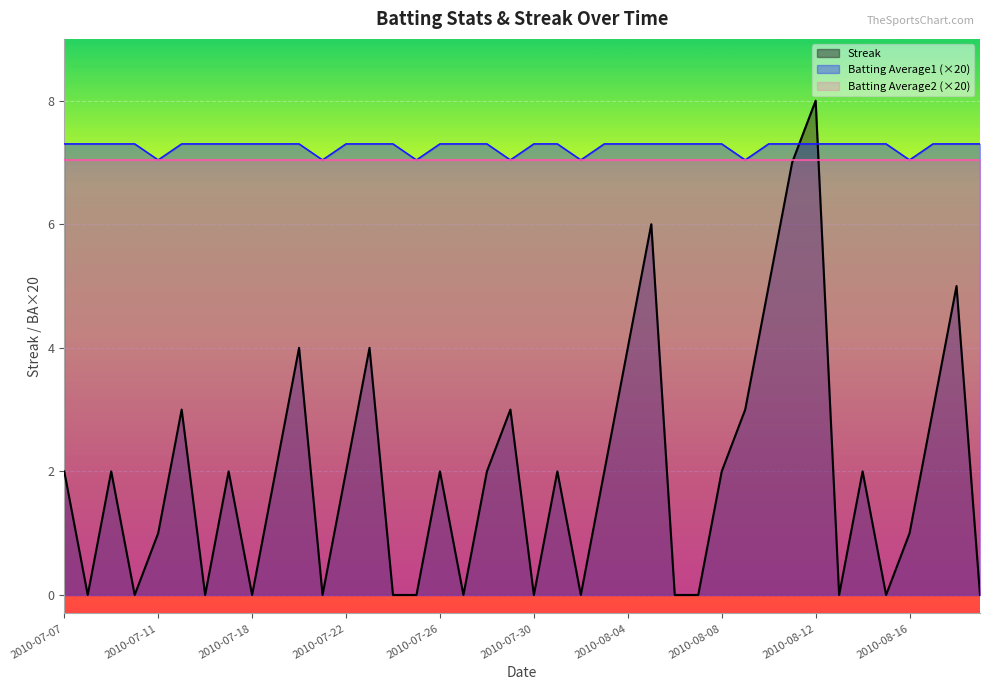

What position from the right is 2010-08-07?

13